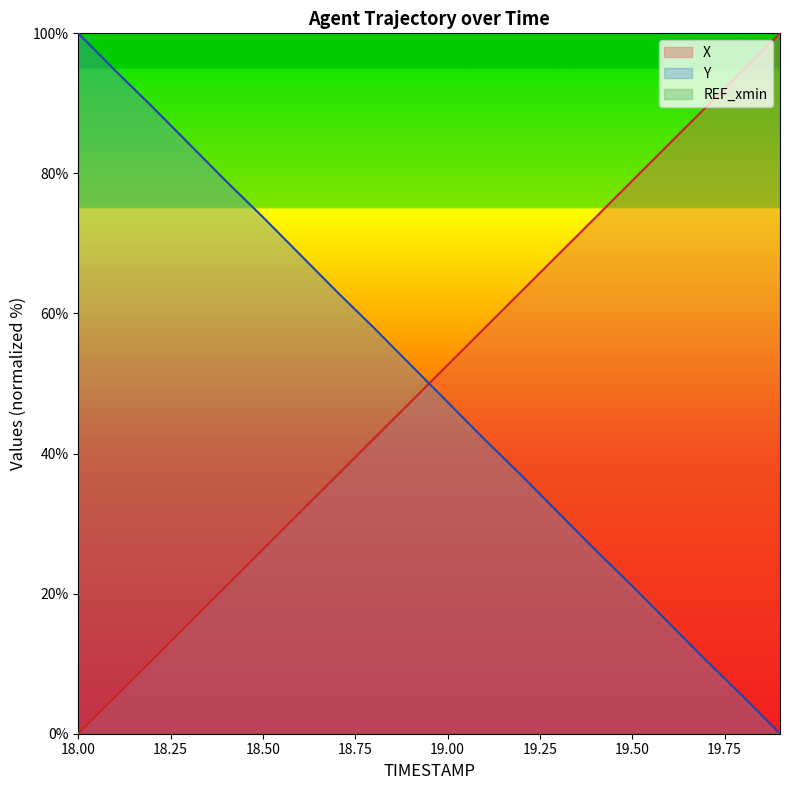

What is the difference between the second highest and second lowest values in the X series?

89.5